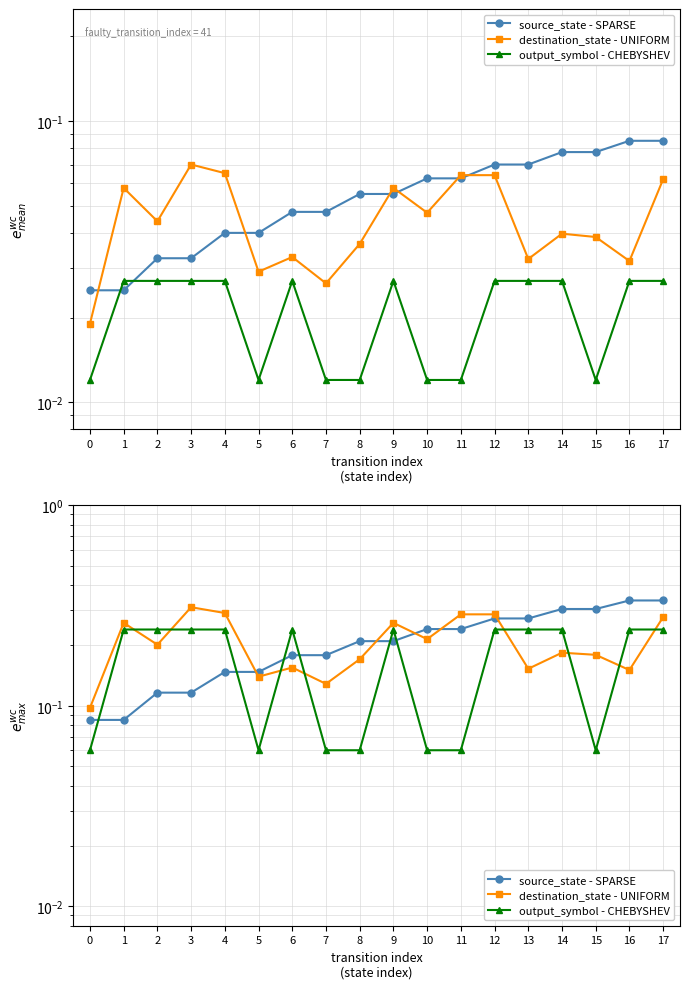

What is the spread (max minus min) of values at 10?

0.2